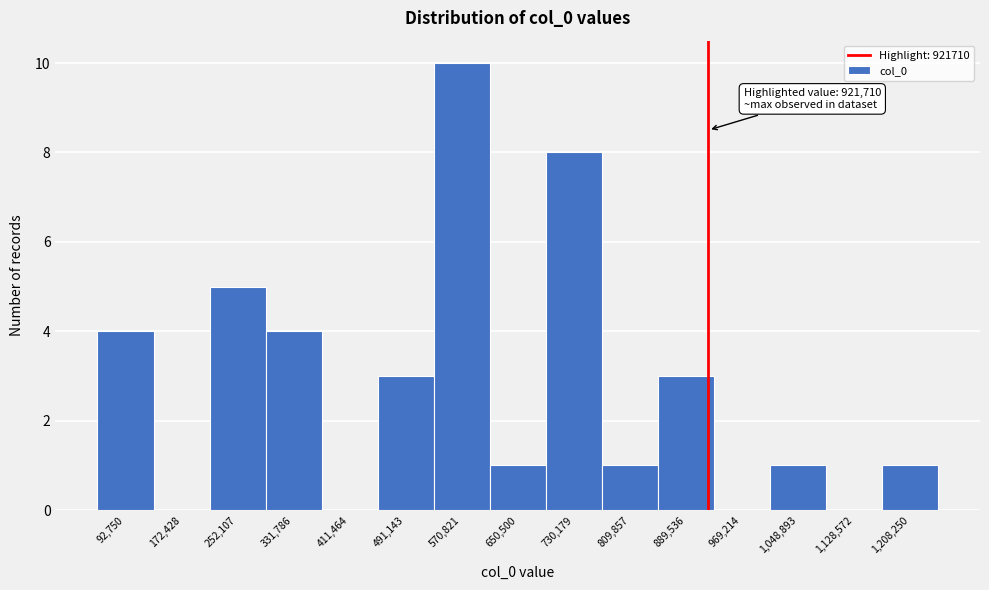

Which range on the x-axis has the tallest bar?

530000 to 610000